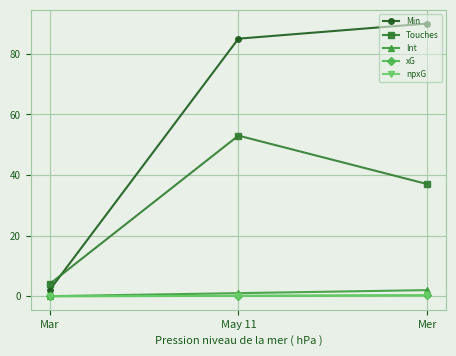

Does the chart have visible grid lines?

Yes